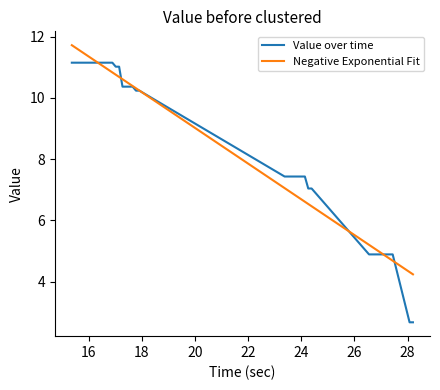

The chart shows a value of 10.4 at 17.529993. True or false?

True